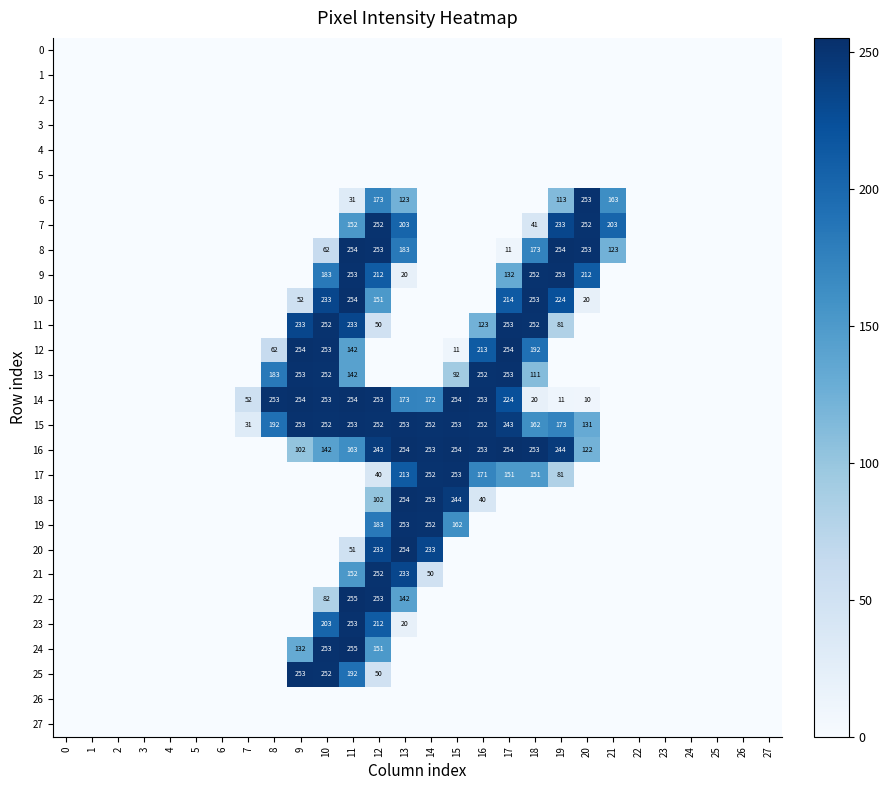

Count the number of data series in this chart.

28